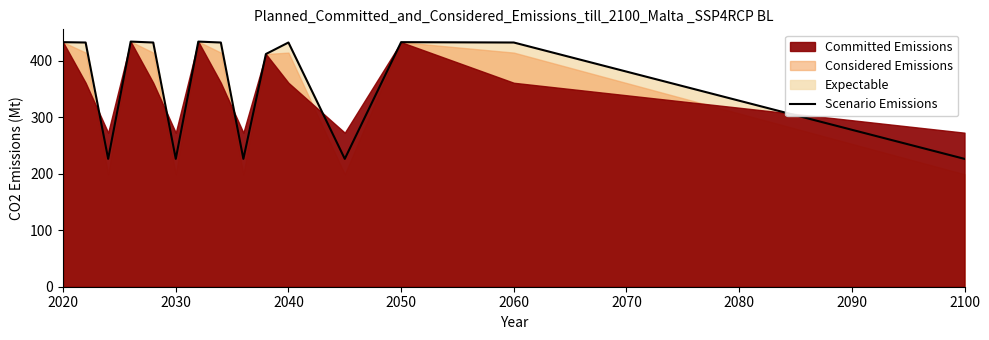

How many data points are less than 432?

6